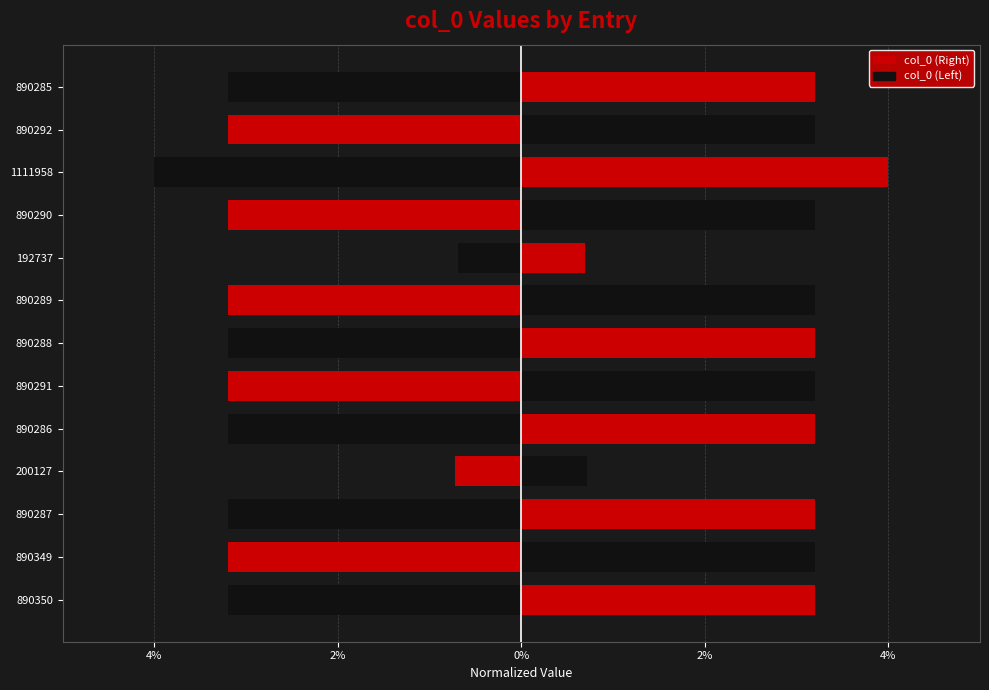

The chart shows a value of 1.1 at 890290. True or false?

False